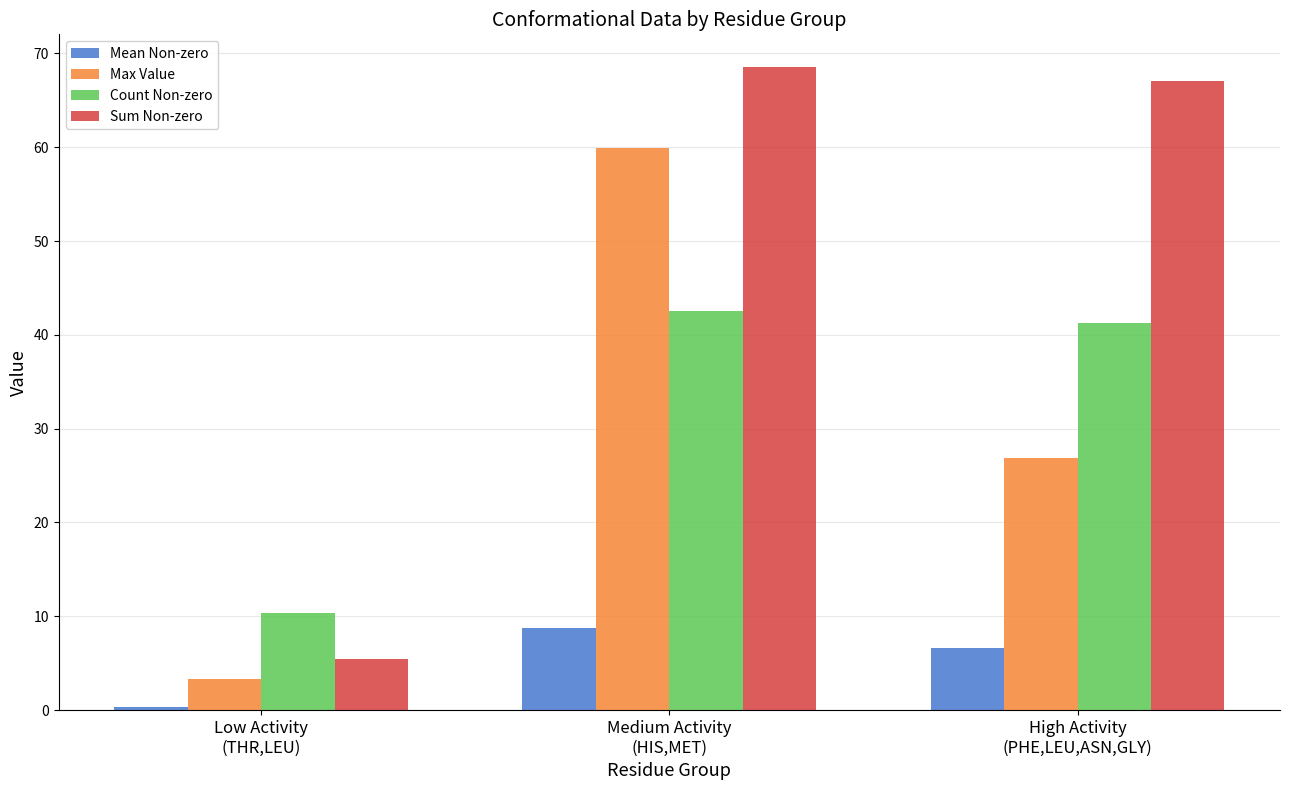

What is the average value of the Mean Non-zero series?

5.2